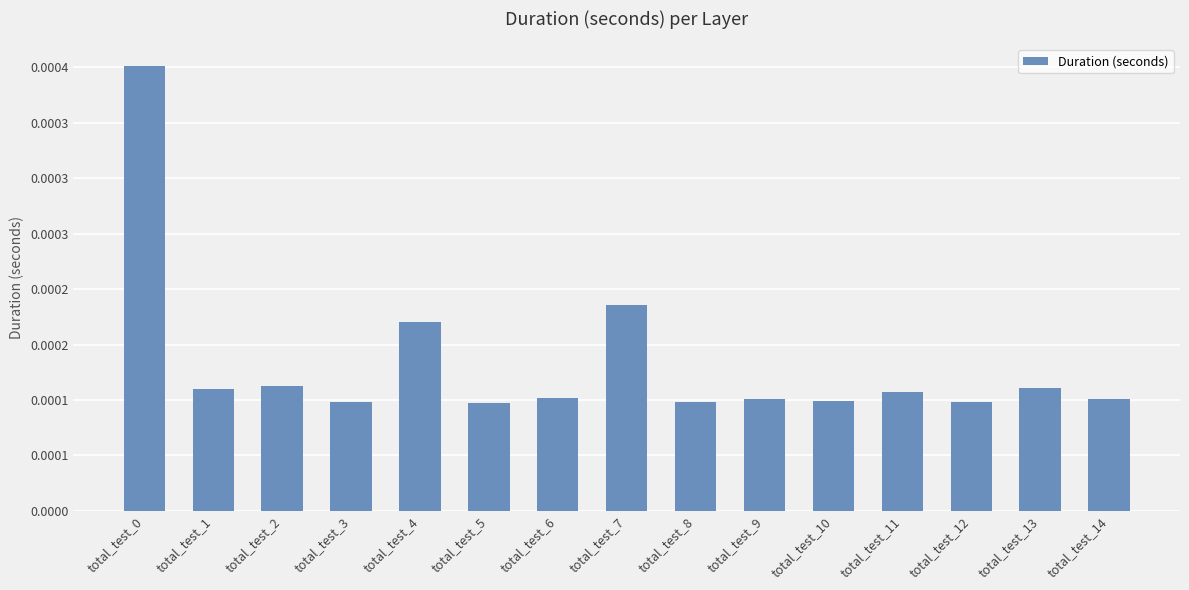

Rank the categories by value from highest to lowest.

total_test_0, total_test_7, total_test_4, total_test_2, total_test_13, total_test_1, total_test_11, total_test_6, total_test_9, total_test_14, total_test_10, total_test_3, total_test_12, total_test_8, total_test_5